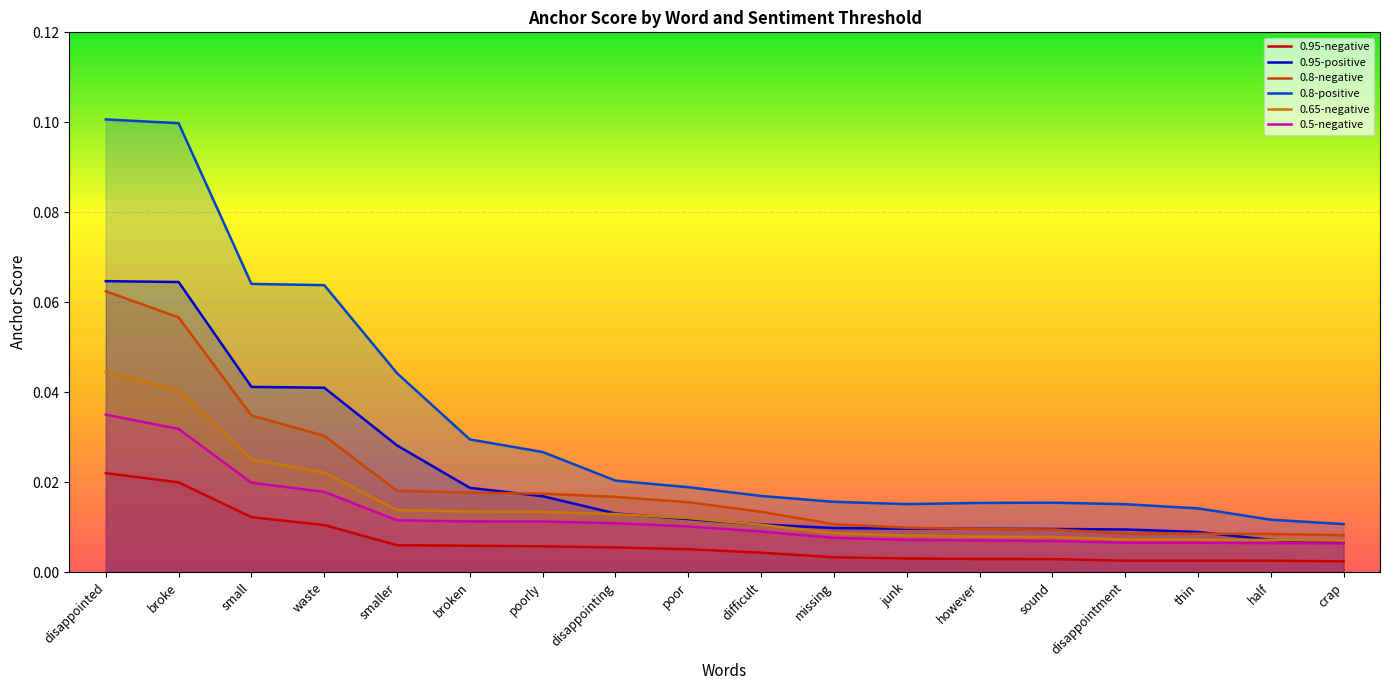

Which series has the largest total across all categories?

0.8-positive